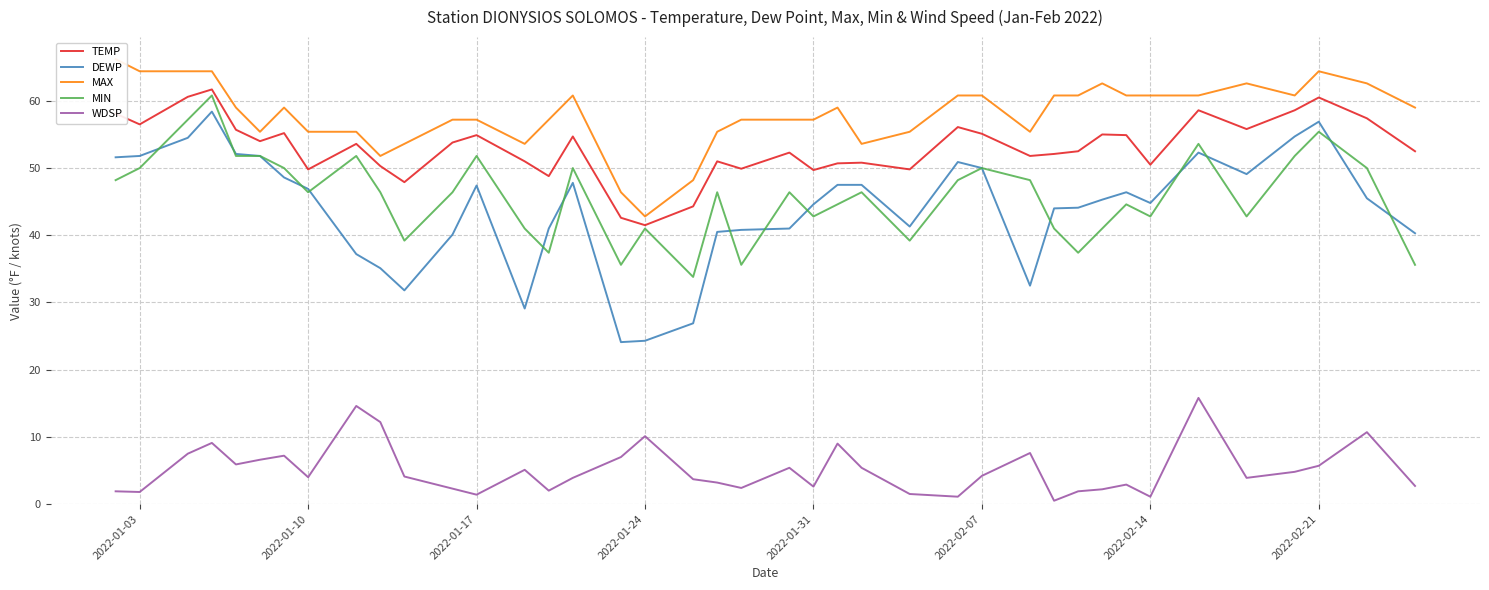

Is it true that DEWP equals 10.8 at 2022-01-17?

False